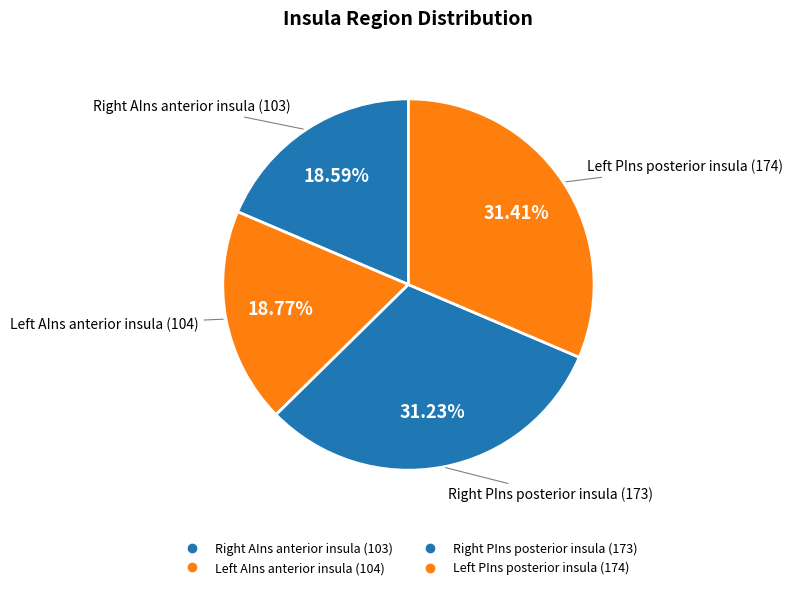

What is the largest slice in the pie chart?

Left PIns posterior insula